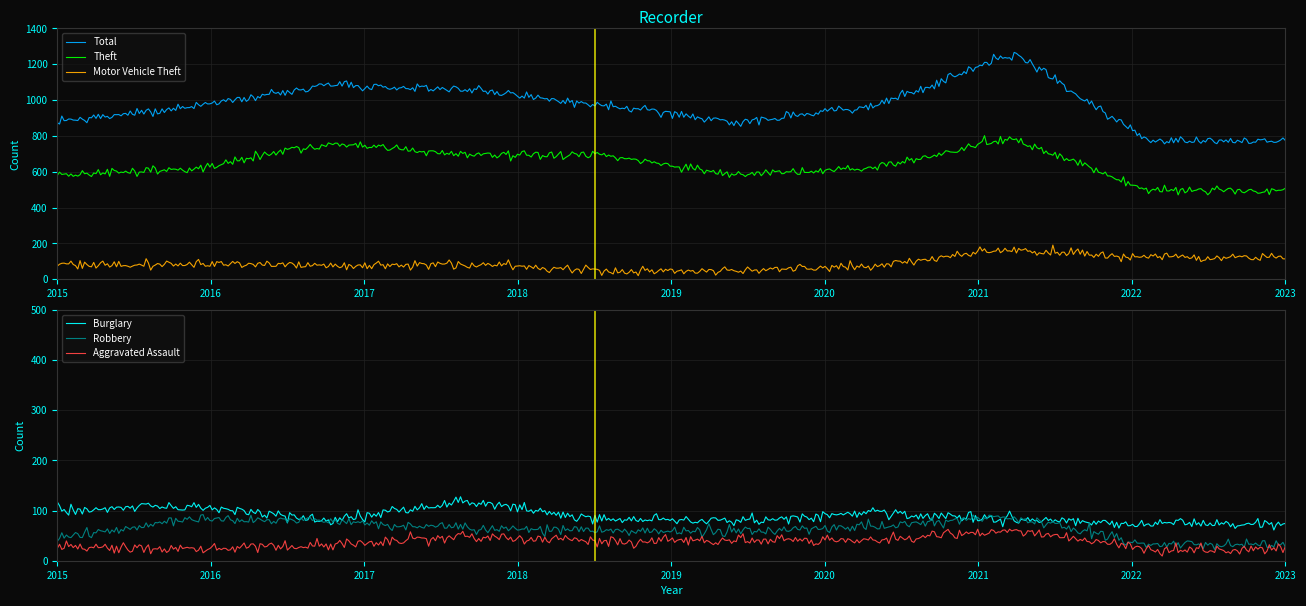

The Burglary series shows 95 at 2021. True or false?

True